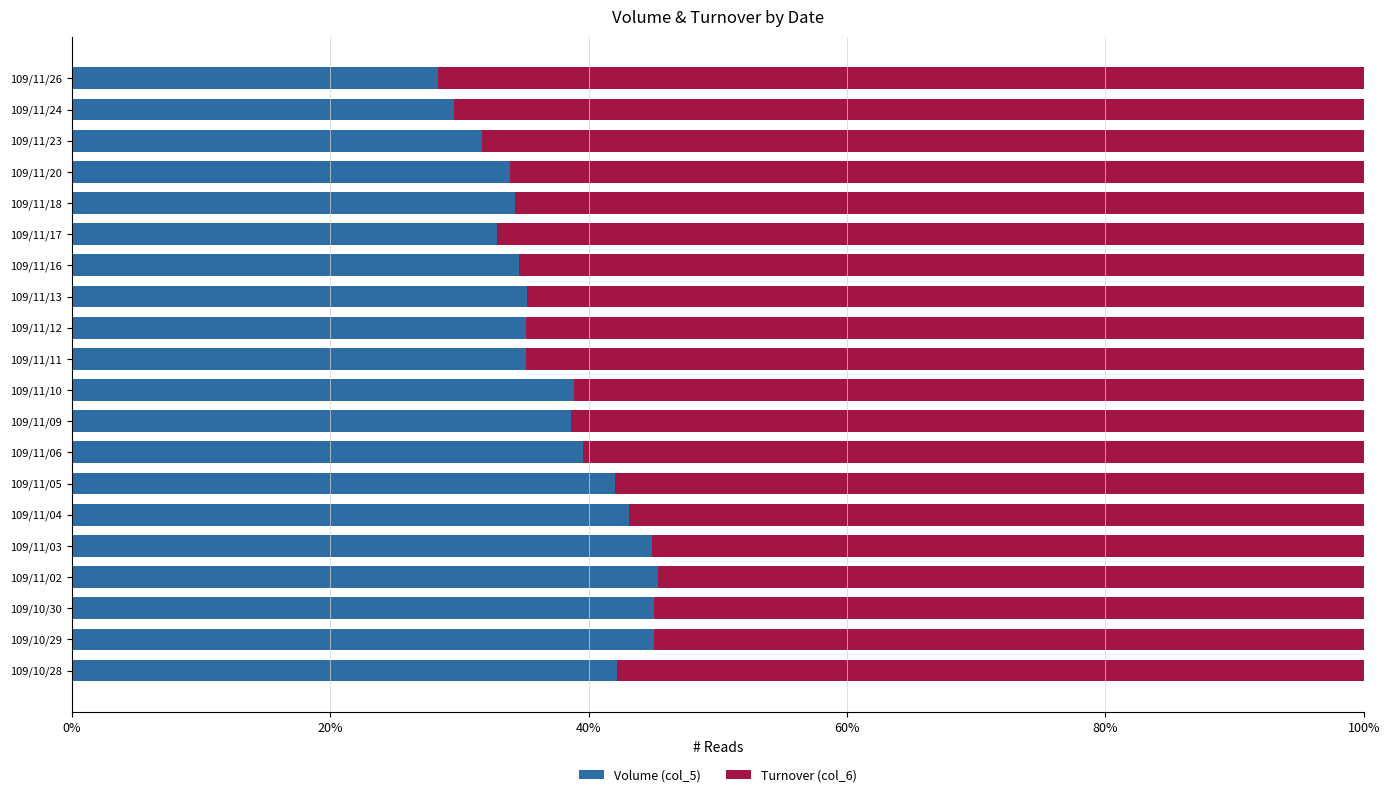

What is the highest value of the Volume (col_5) series?

45.4